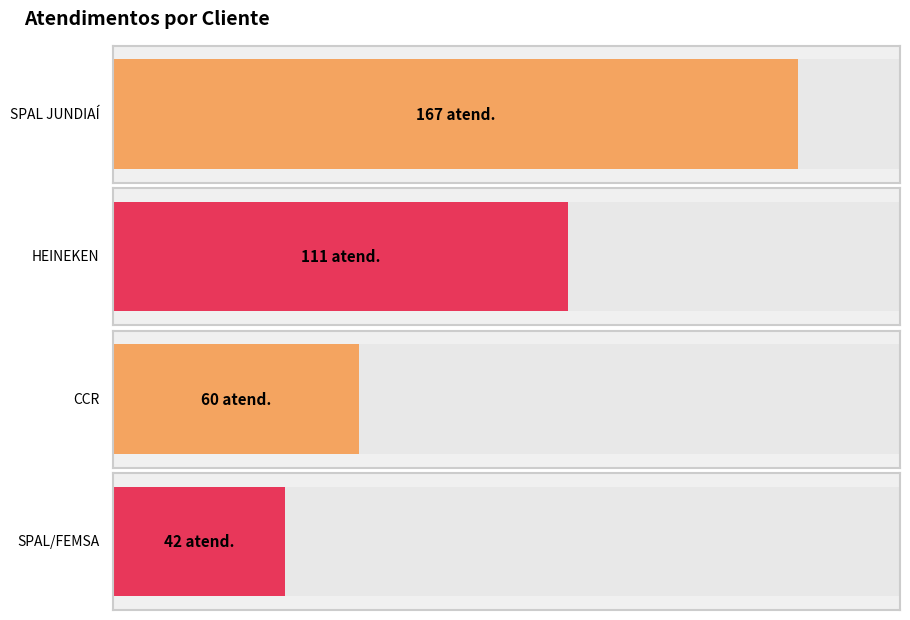

True or false: the data shows 42 at SPAL/FEMSA.

True